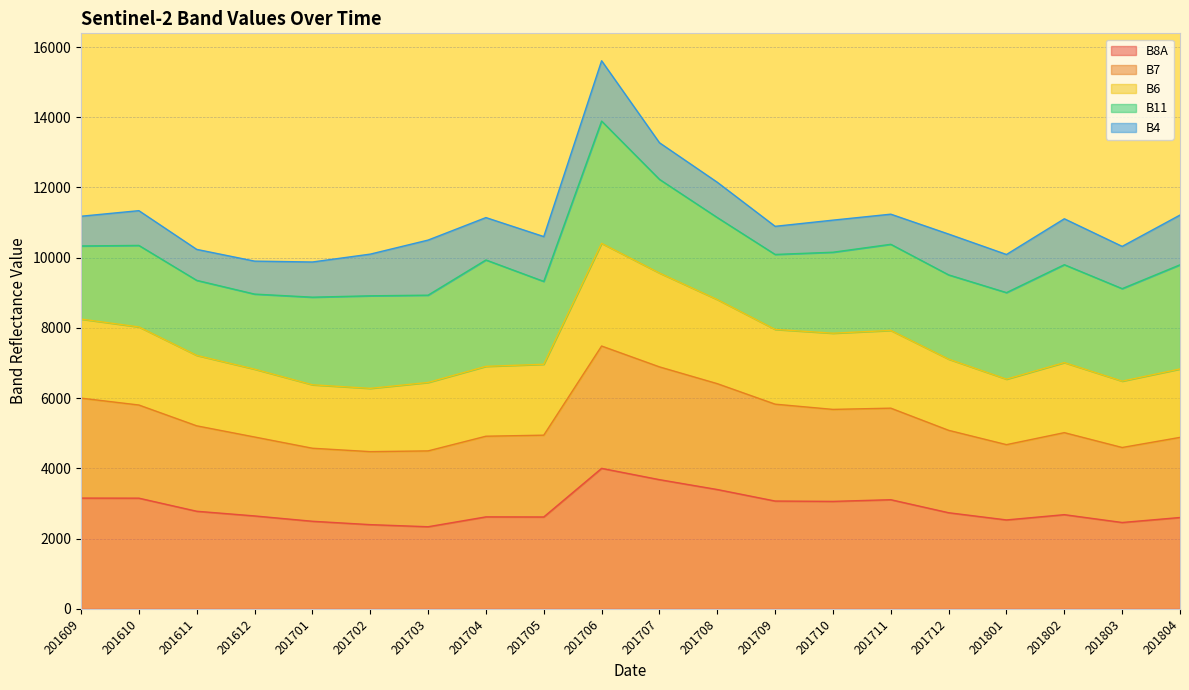

What is the total value across all series at 201609?

11181